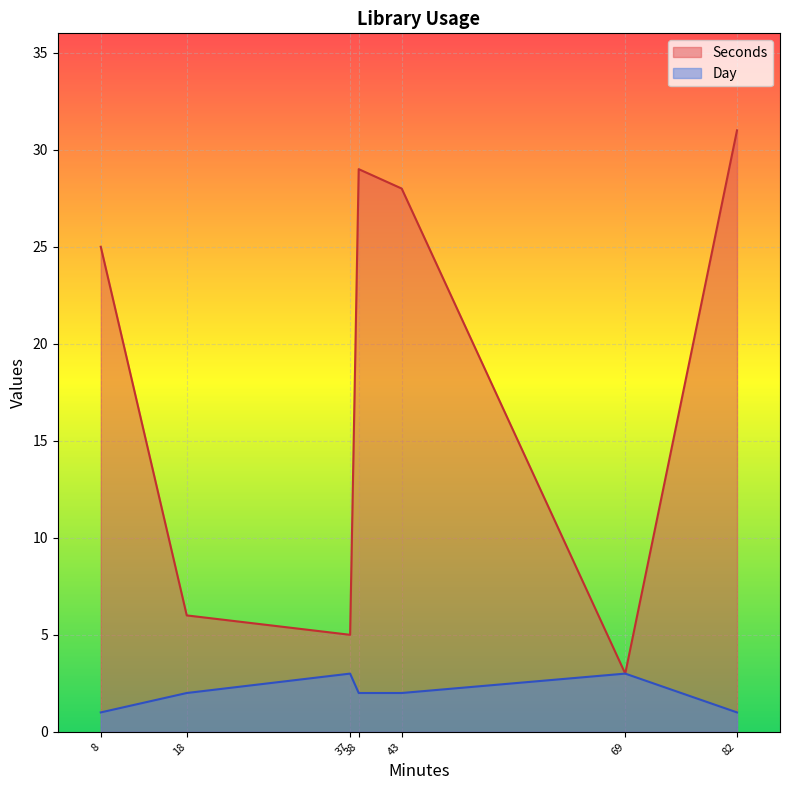

At which label is Seconds closest to 17?

8